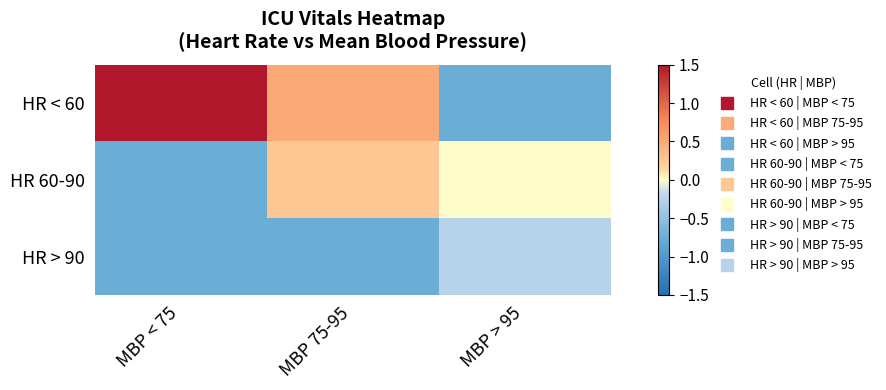

Reading left to right, transcribe all the data shown in this chart.

HR < 60: MBP < 75=2.5	MBP 75-95=0.5	MBP > 95=-0.8
HR 60-90: MBP < 75=-0.8	MBP 75-95=0.3	MBP > 95=0.0
HR > 90: MBP < 75=-0.8	MBP 75-95=-0.8	MBP > 95=-0.3